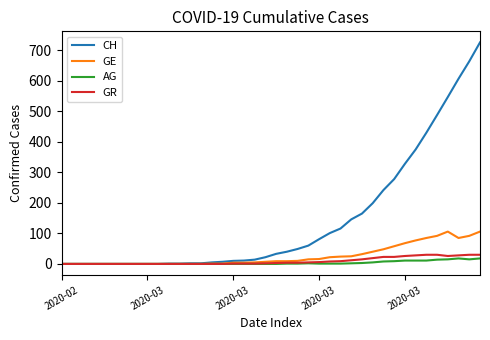

Rank the series by their maximum value, from highest to lowest.

CH, GE, GR, AG